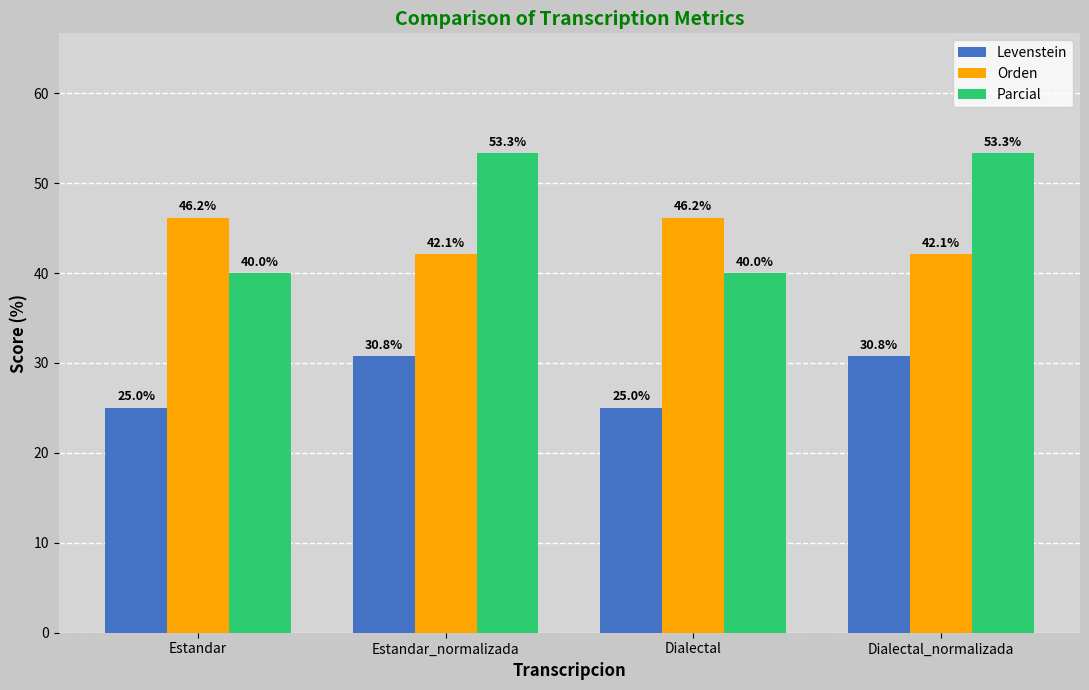

What is the difference between the maximum and minimum values in the Parcial series?

13.3